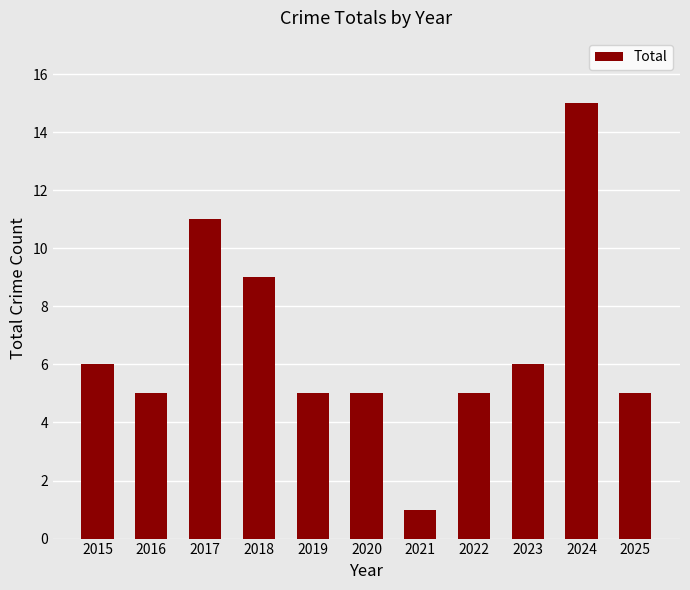

Reading left to right, what are all the values shown in this chart?

6	5	11	9	5	5	1	5	6	15	5